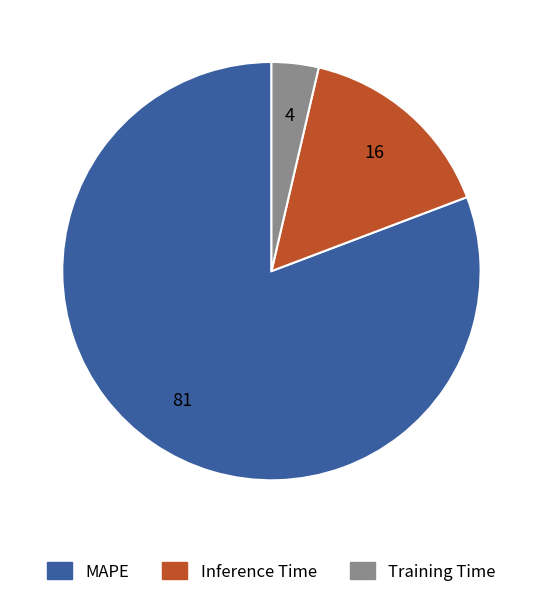

True or false: Training Time accounts for 4% of the total.

True